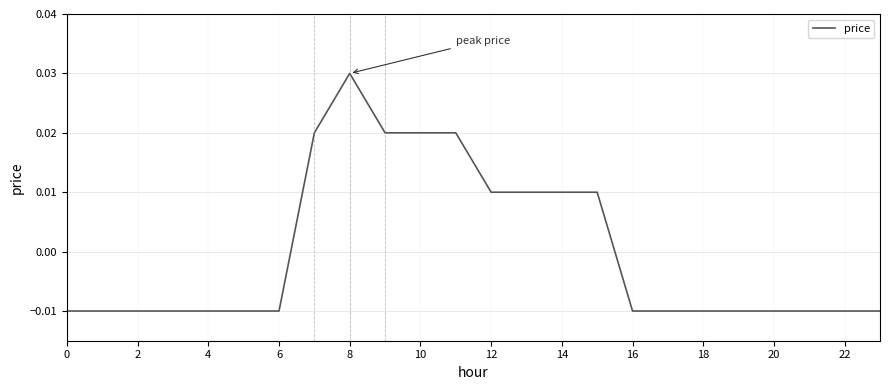

How many negative values are there?

15